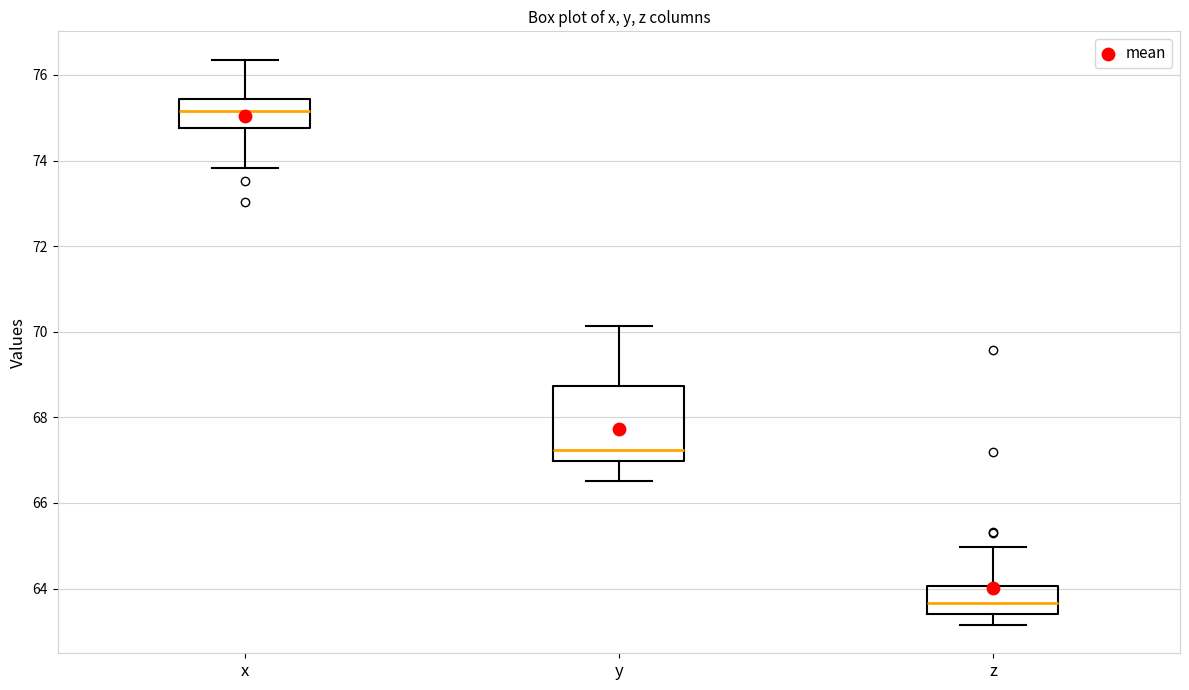

Which box has the highest median line?

x